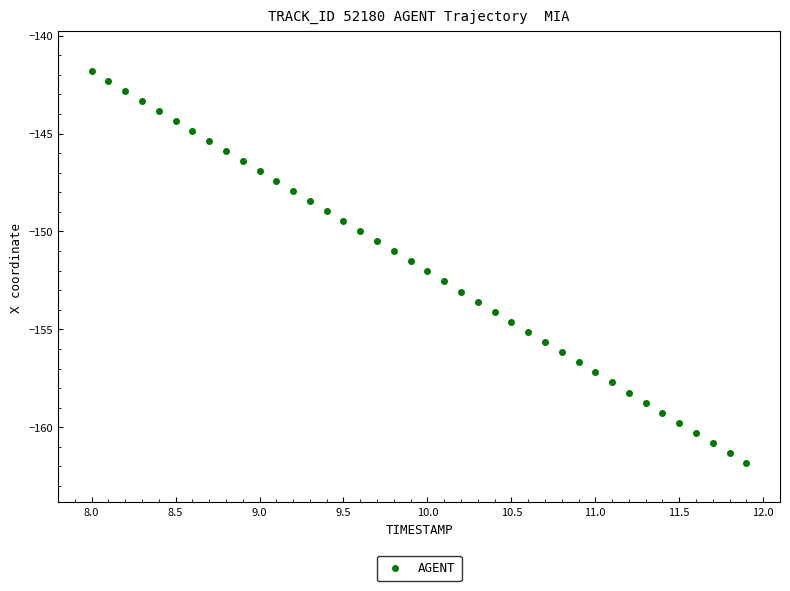

What is the range of X values (max minus min)?

3.9